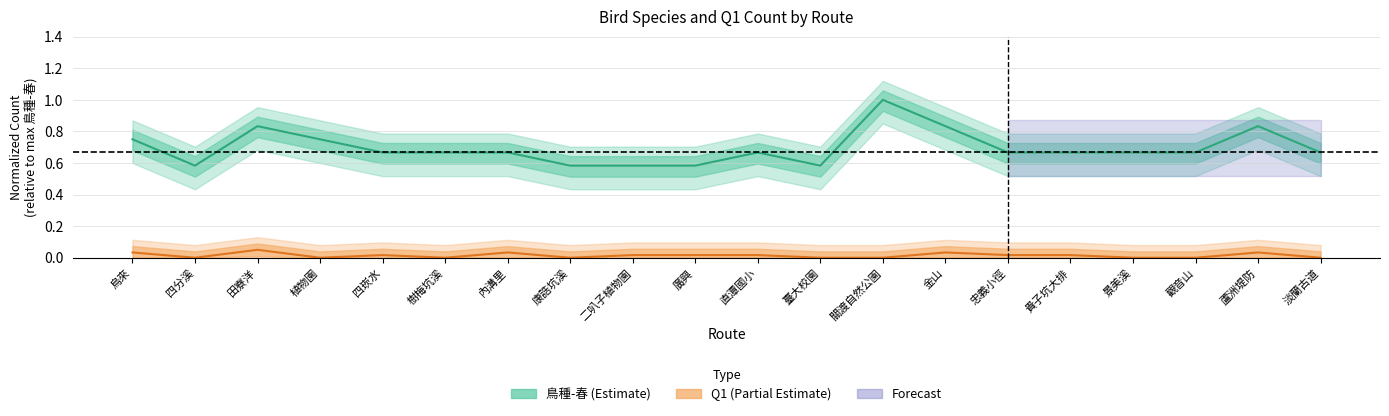

What is the highest value of the Q1 series?

0.1